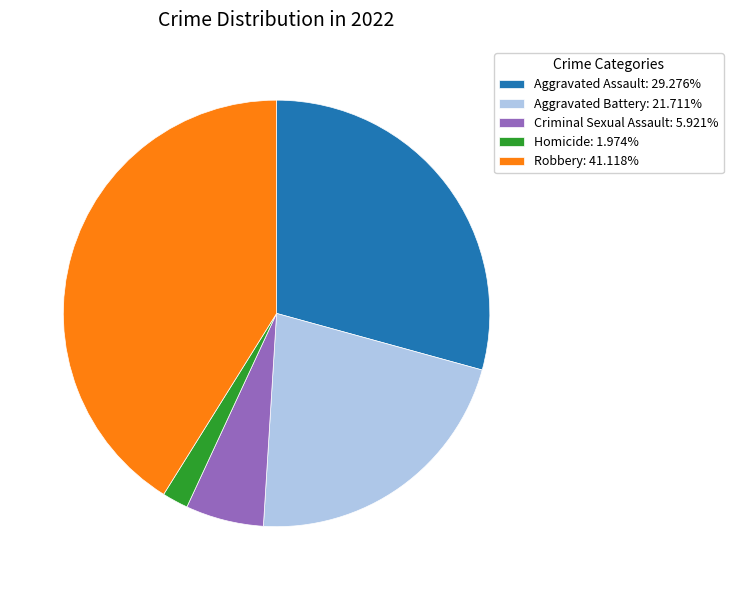

True or false: Robbery accounts for 41% of the total.

True